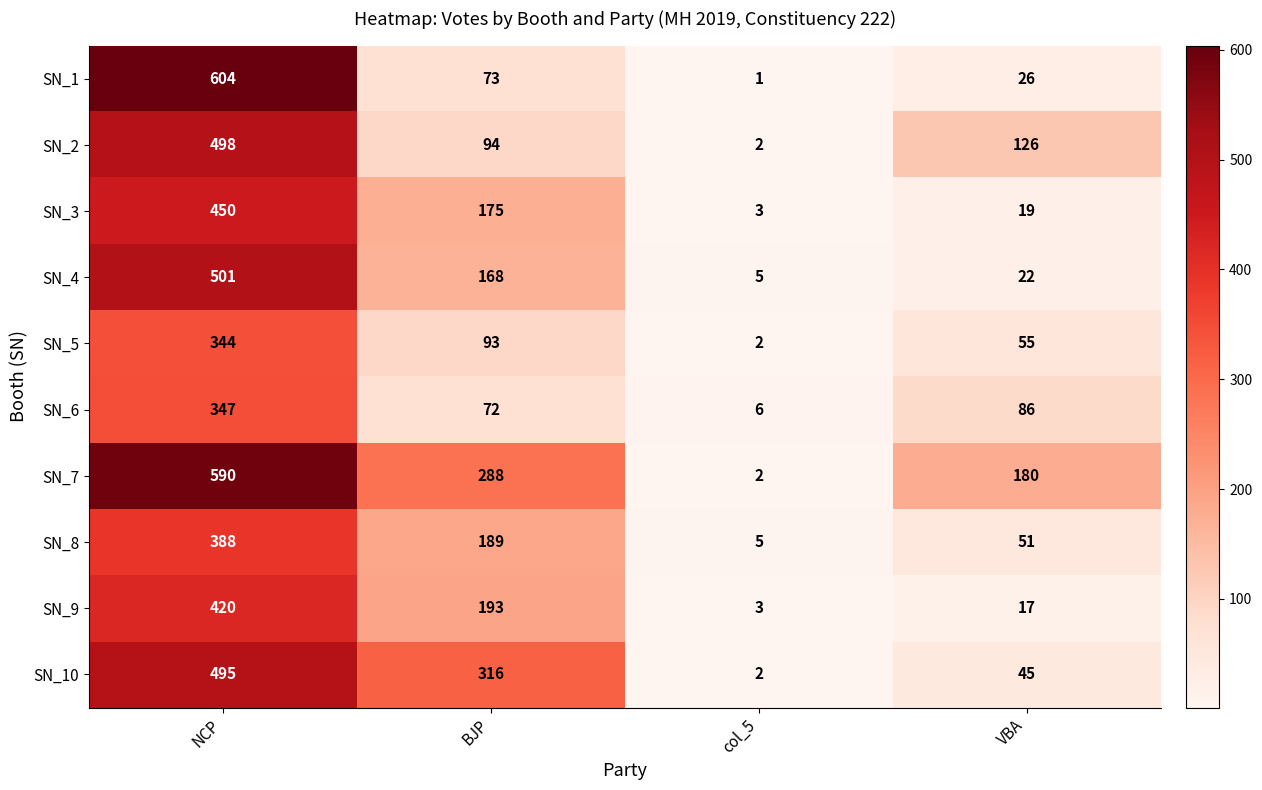

Where is SN_5 nearest to the value 173?

BJP